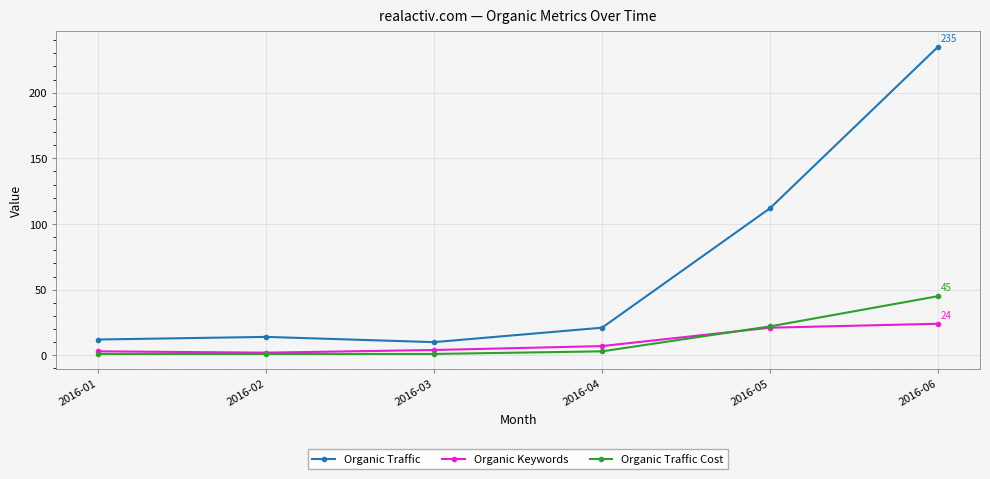

List the series in order of their peak value, highest first.

Organic Traffic, Organic Traffic Cost, Organic Keywords